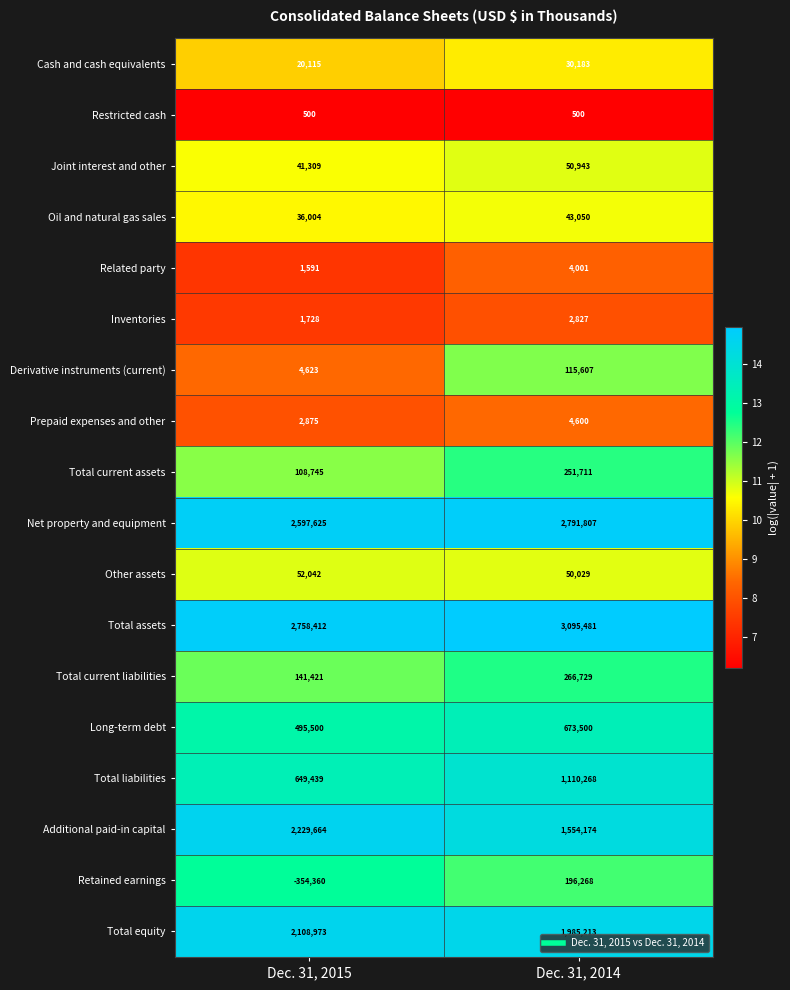

True or false: Total current liabilities has a value of 141421 at Dec. 31, 2015.

True